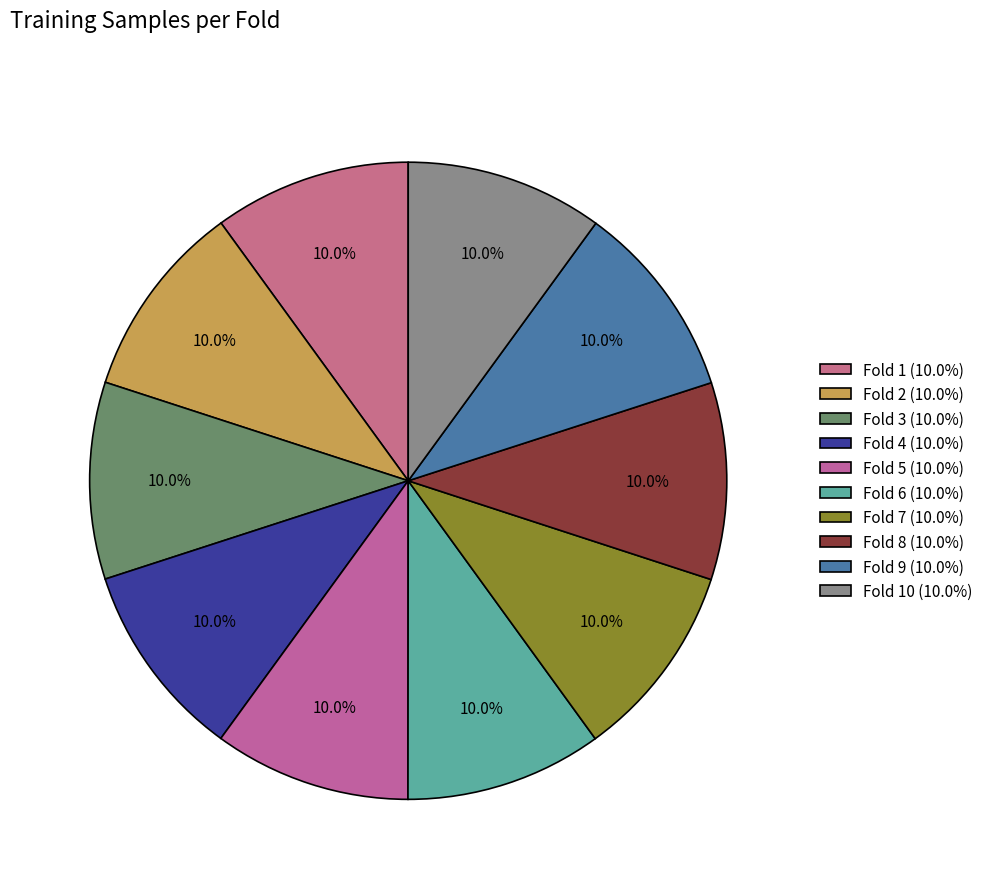

How many slices are in this pie chart?

10